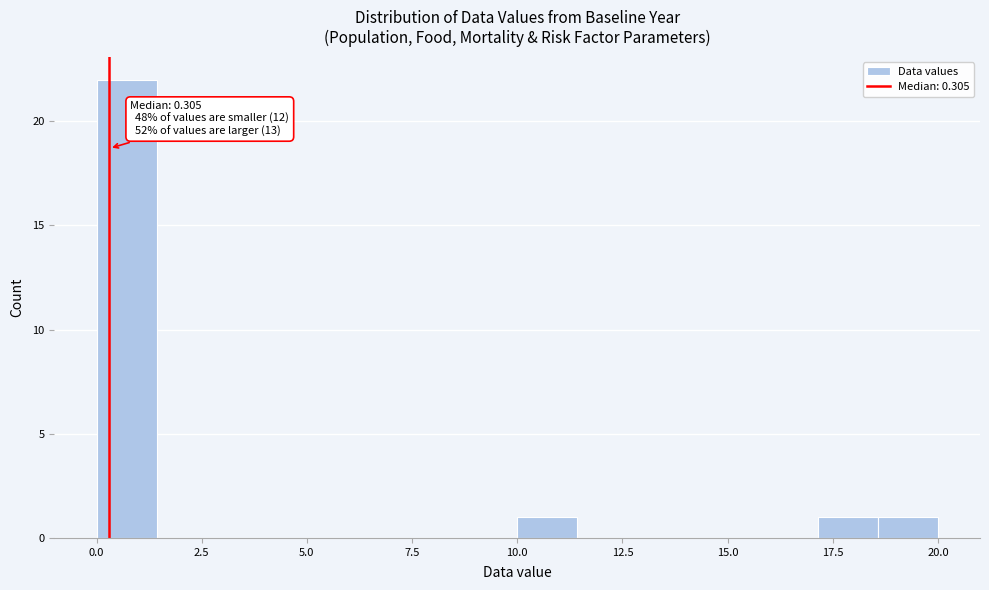

Read against the x-axis, roughly where is the centre of the tallest bar?

0.5